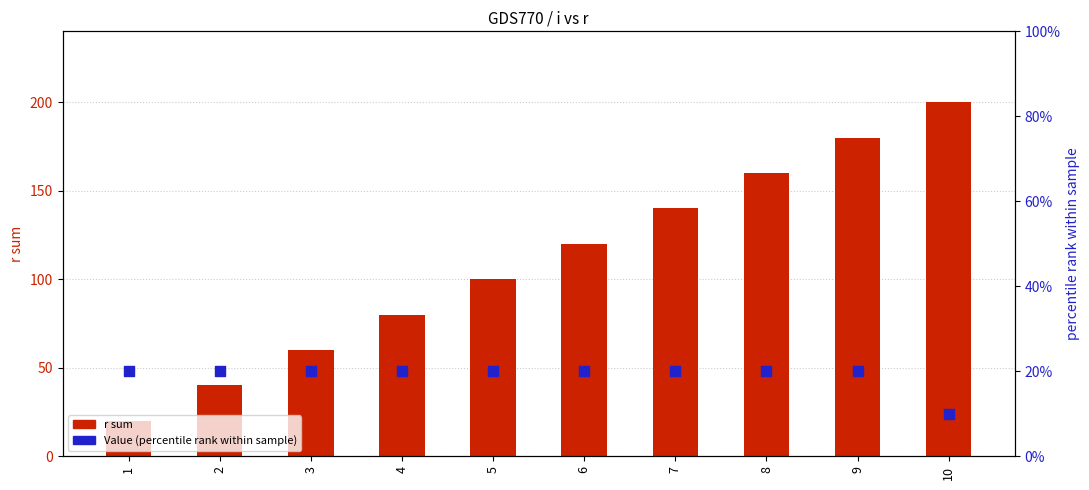

Which series contains the highest Y value?

r sum